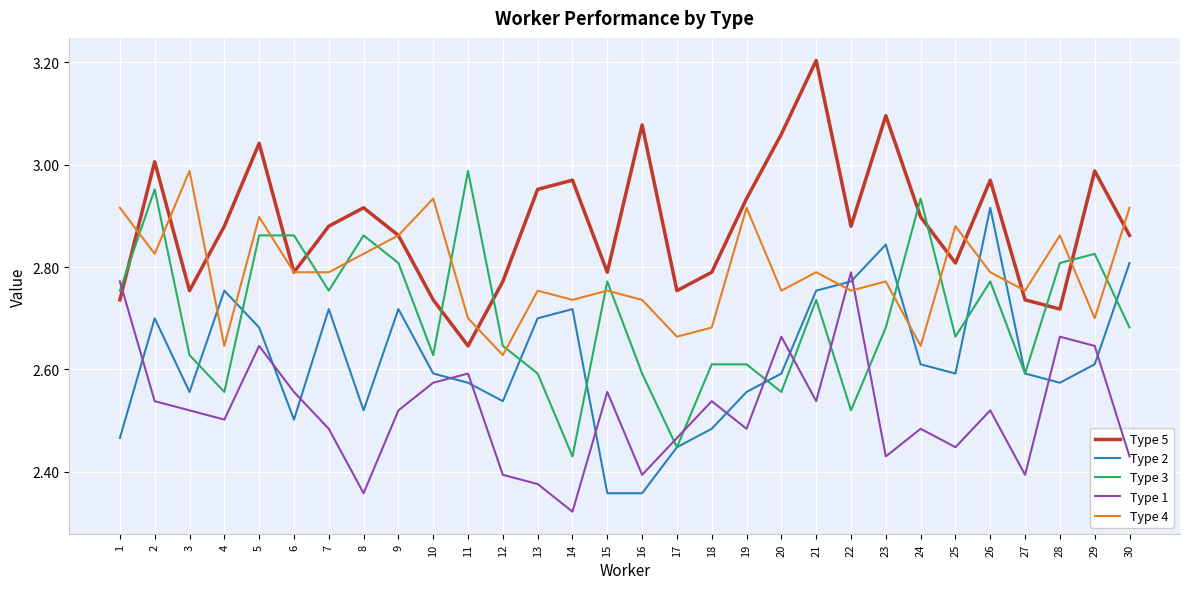

How many lines are shown in the chart?

5